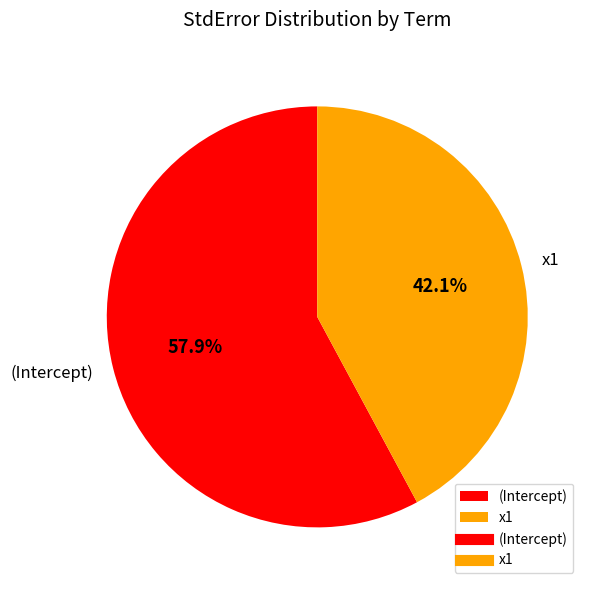

What is the total percentage of x1 and (Intercept)?

100.0%